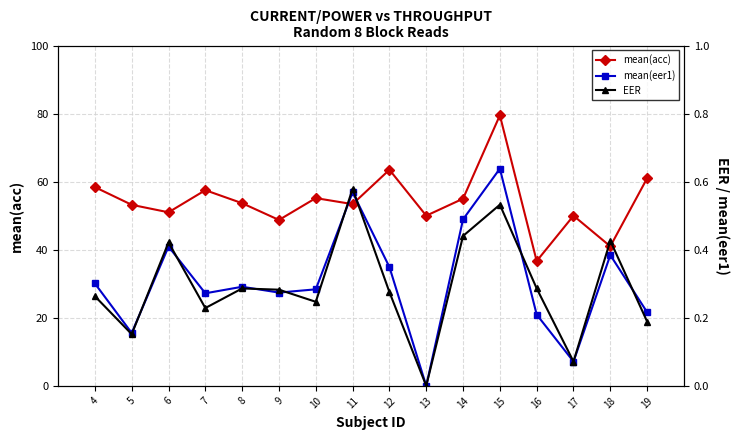

Reading right to left, what are all the values shown in this chart?

mean(acc): 61.0	41.0	50.0	36.7	79.5	55.0	50.0	63.5	53.4	55.2	48.8	53.7	57.5	51.0	53.2	58.4
mean(eer1): 0.2	0.4	0.1	0.2	0.6	0.5	0.0	0.3	0.6	0.3	0.3	0.3	0.3	0.4	0.2	0.3
EER: 0.2	0.4	0.1	0.3	0.5	0.4	0.0	0.3	0.6	0.2	0.3	0.3	0.2	0.4	0.2	0.3